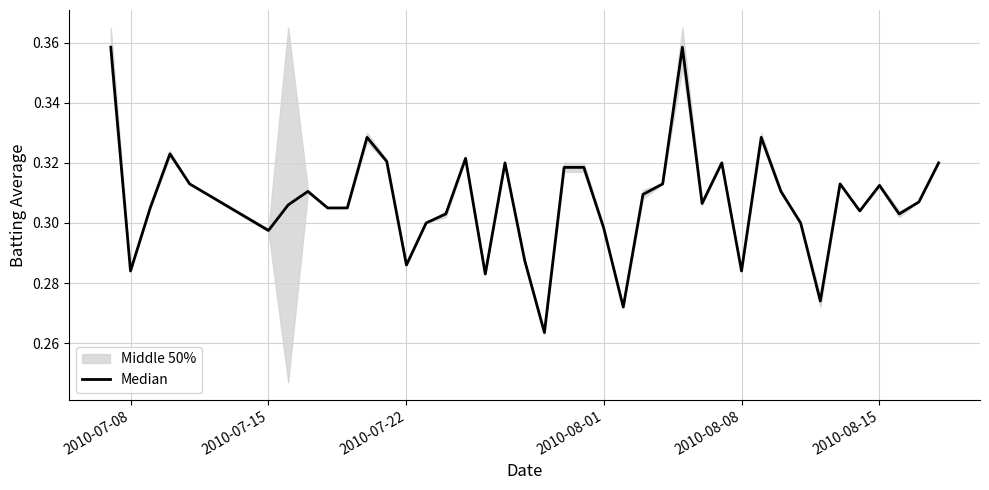

What is the value of the 30th point from the left?

0.3